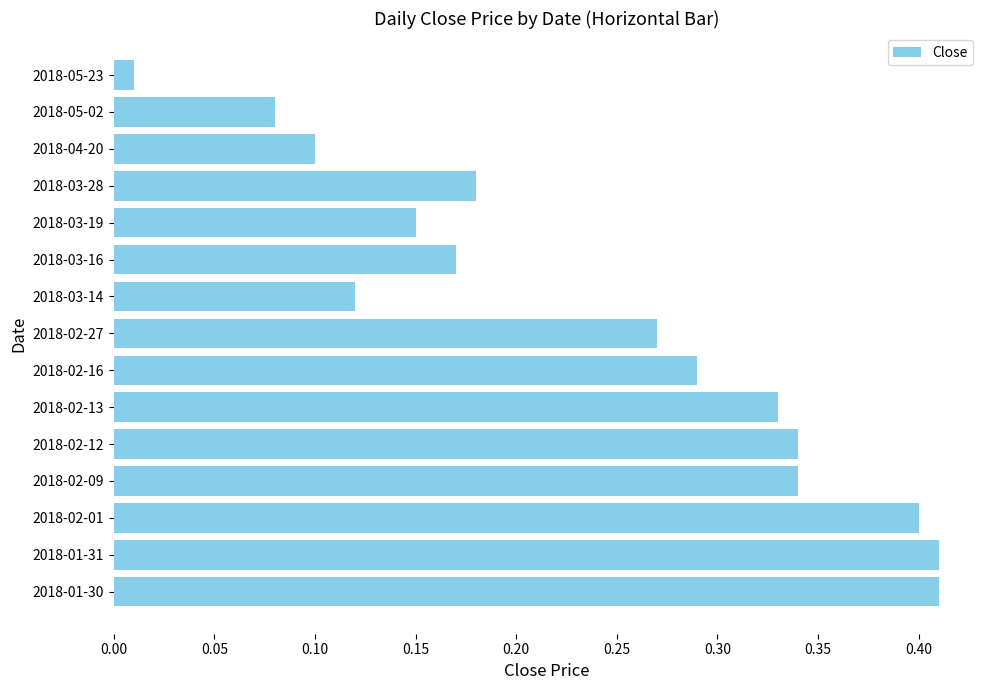

What is the sum of all values?

3.6